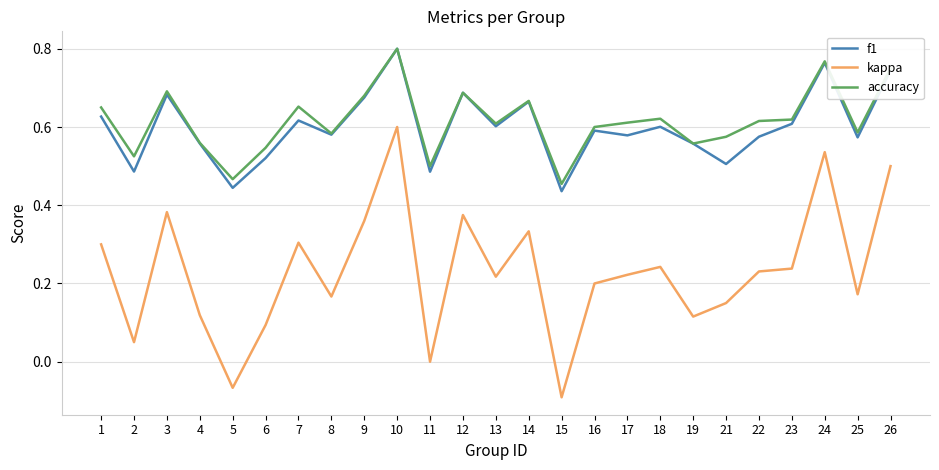

Is the value of f1 at 26 greater than the value of accuracy at 7?

Yes